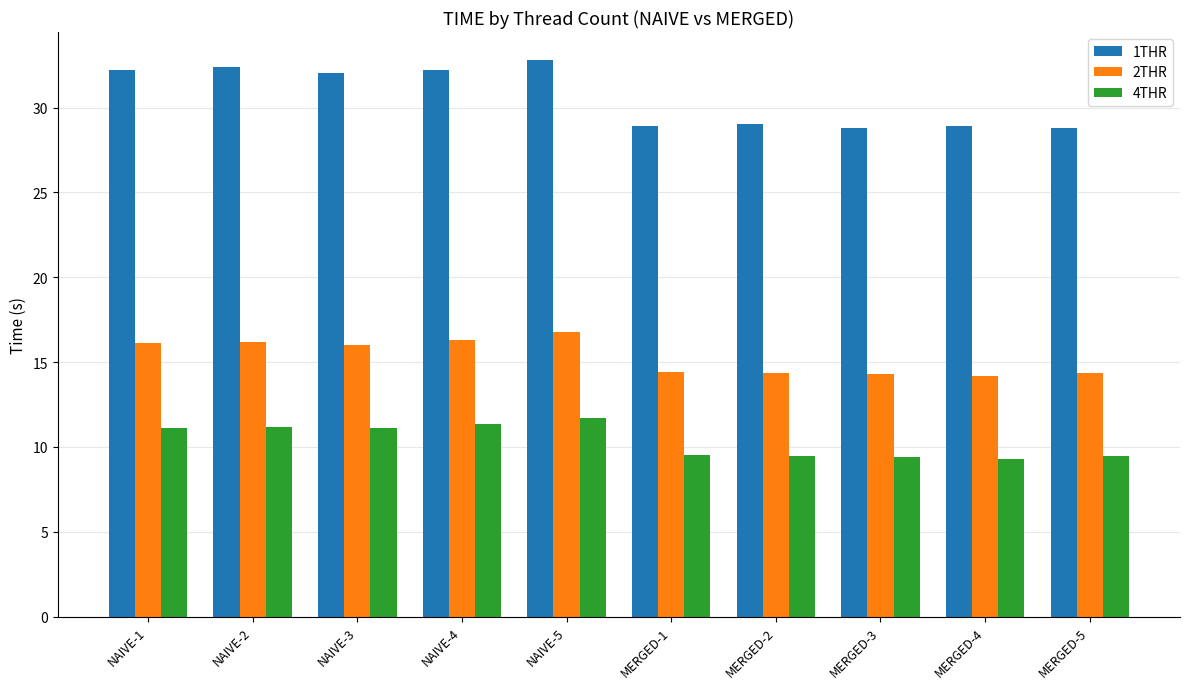

Which series changed the most between NAIVE-4 and MERGED-5?

1THR